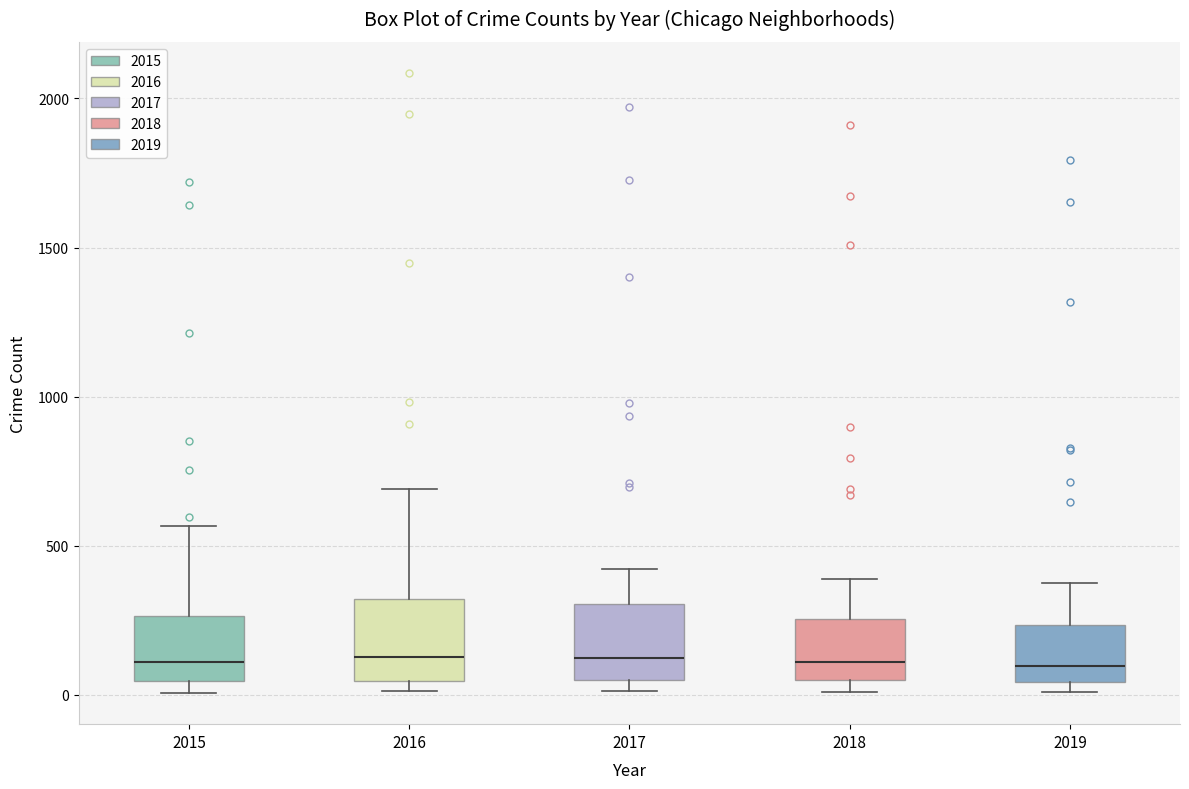

Reading left to right, read every box against the y-axis: the position of its median line, the range the box covers, and the ends of its whiskers. The values are not printed on the chart, so give them approximately, as read against the axis.

2015: median 100, box 50 to 250, whiskers 0 to 550
2016: median 150, box 50 to 300, whiskers 0 to 700
2017: median 100, box 50 to 300, whiskers 0 to 400
2018: median 100, box 50 to 250, whiskers 0 to 400
2019: median 100, box 50 to 250, whiskers 0 to 400